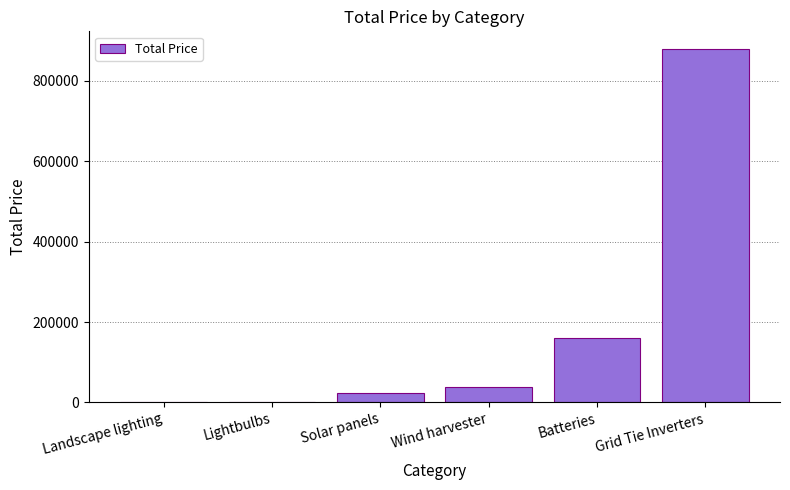

True or false: the data shows 797.5 at Landscape lighting.

True